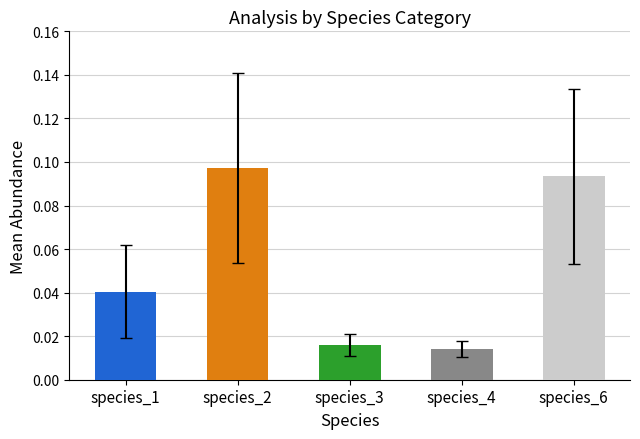

Is it true that the value at species_2 is 0.2?

False